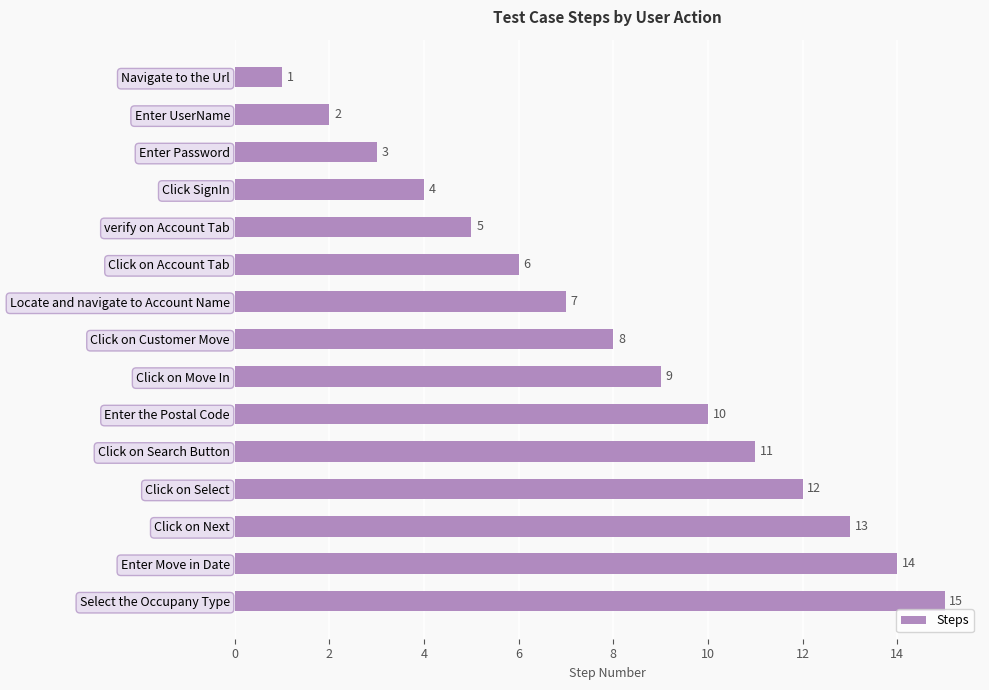

The value at Select the Occupany Type is 15. True or false?

True